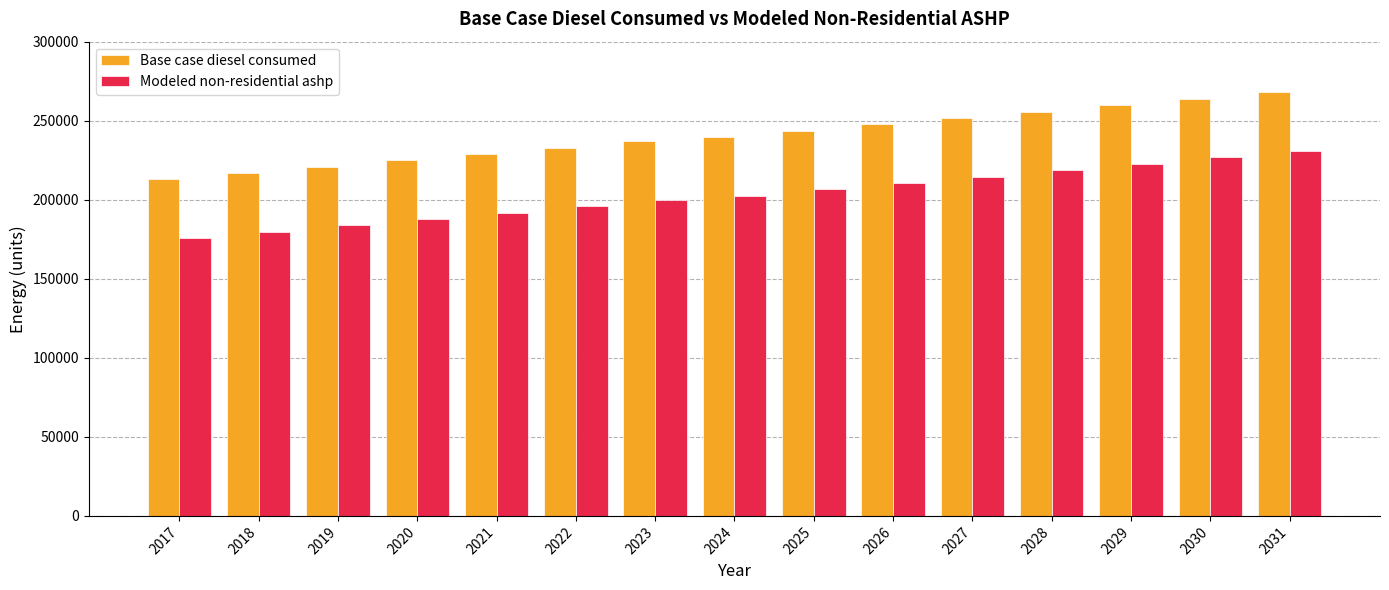

What is the value of the Modeled non-residential ashp bar at the 7th from the left?

199920.2